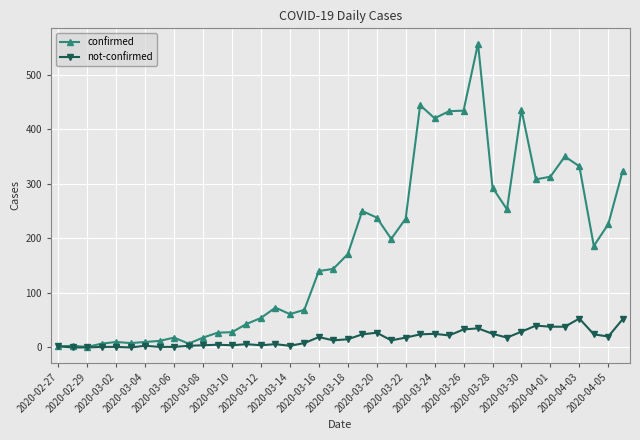

Which series has the widest spread of values?

confirmed